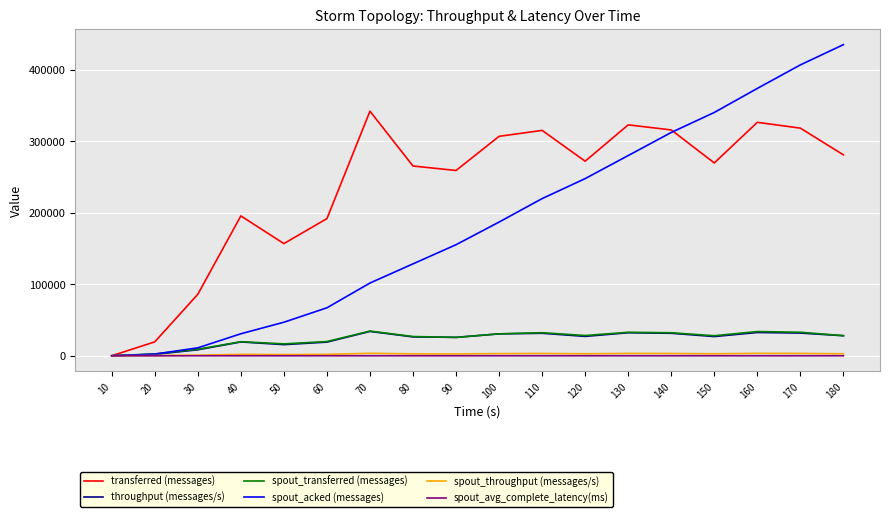

Which series has the largest total across all categories?

transferred (messages)